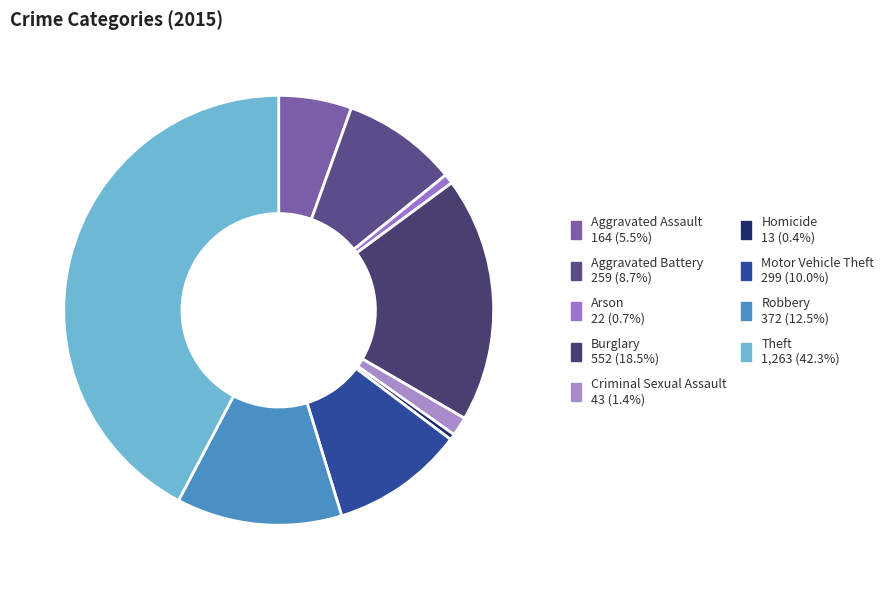

Which slice is the smallest?

Homicide